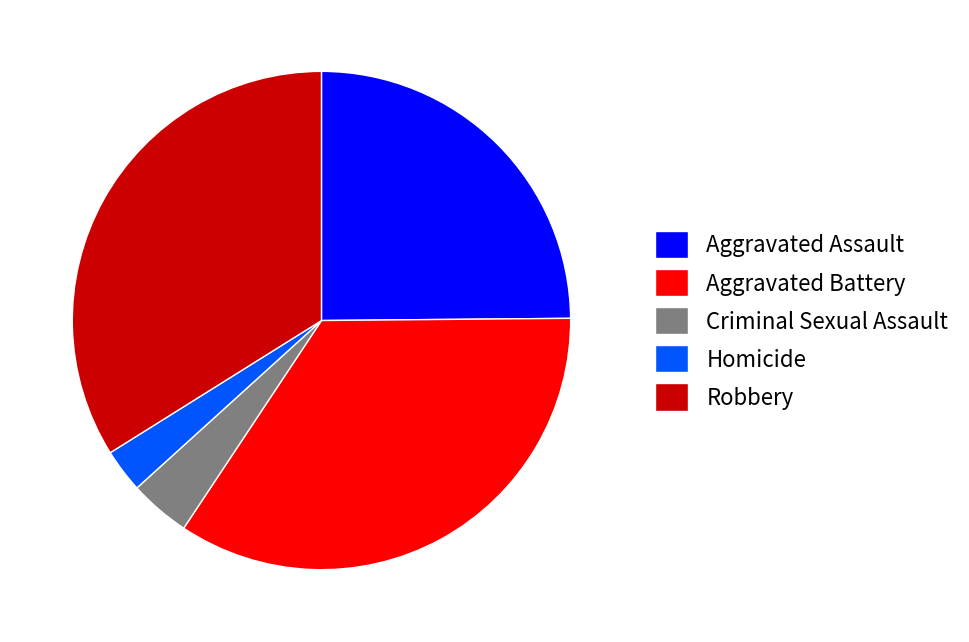

Rank the categories by value from lowest to highest.

Homicide, Criminal Sexual Assault, Aggravated Assault, Robbery, Aggravated Battery